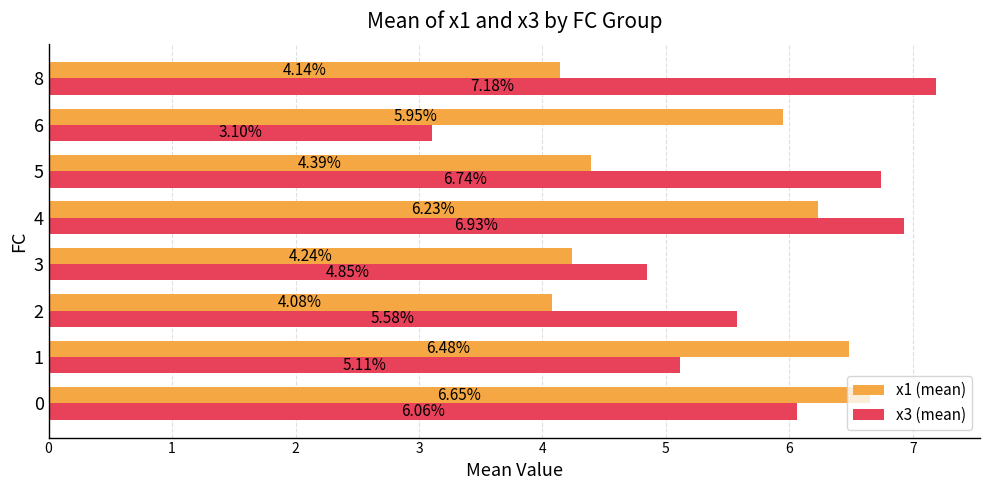

Rank the series by their average value, from lowest to highest.

x1 (mean), x3 (mean)